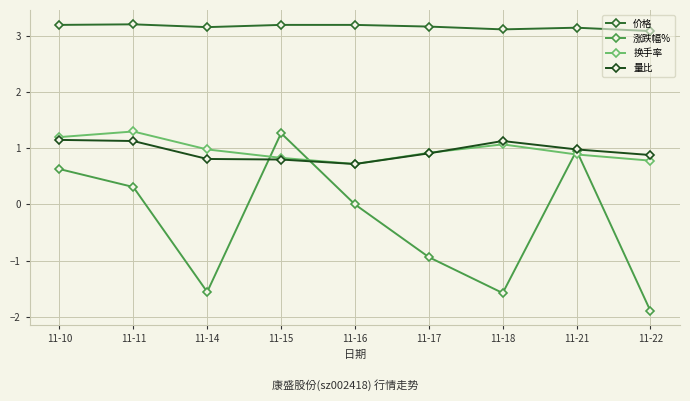

How many categories are shown in the chart?

9